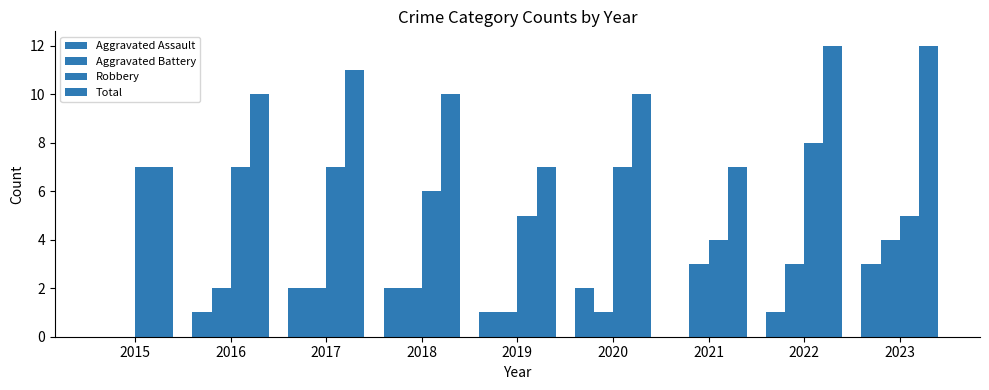

Count the number of categories in the chart.

9